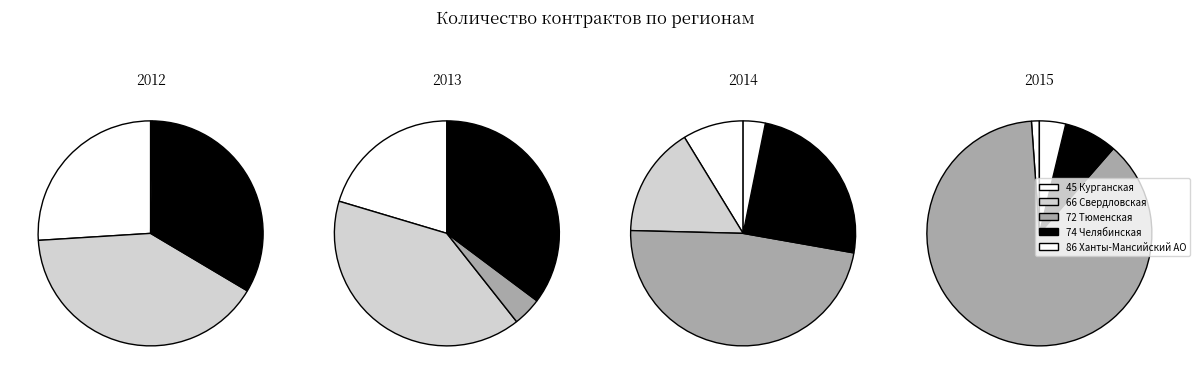

How many segments does this pie chart have?

5